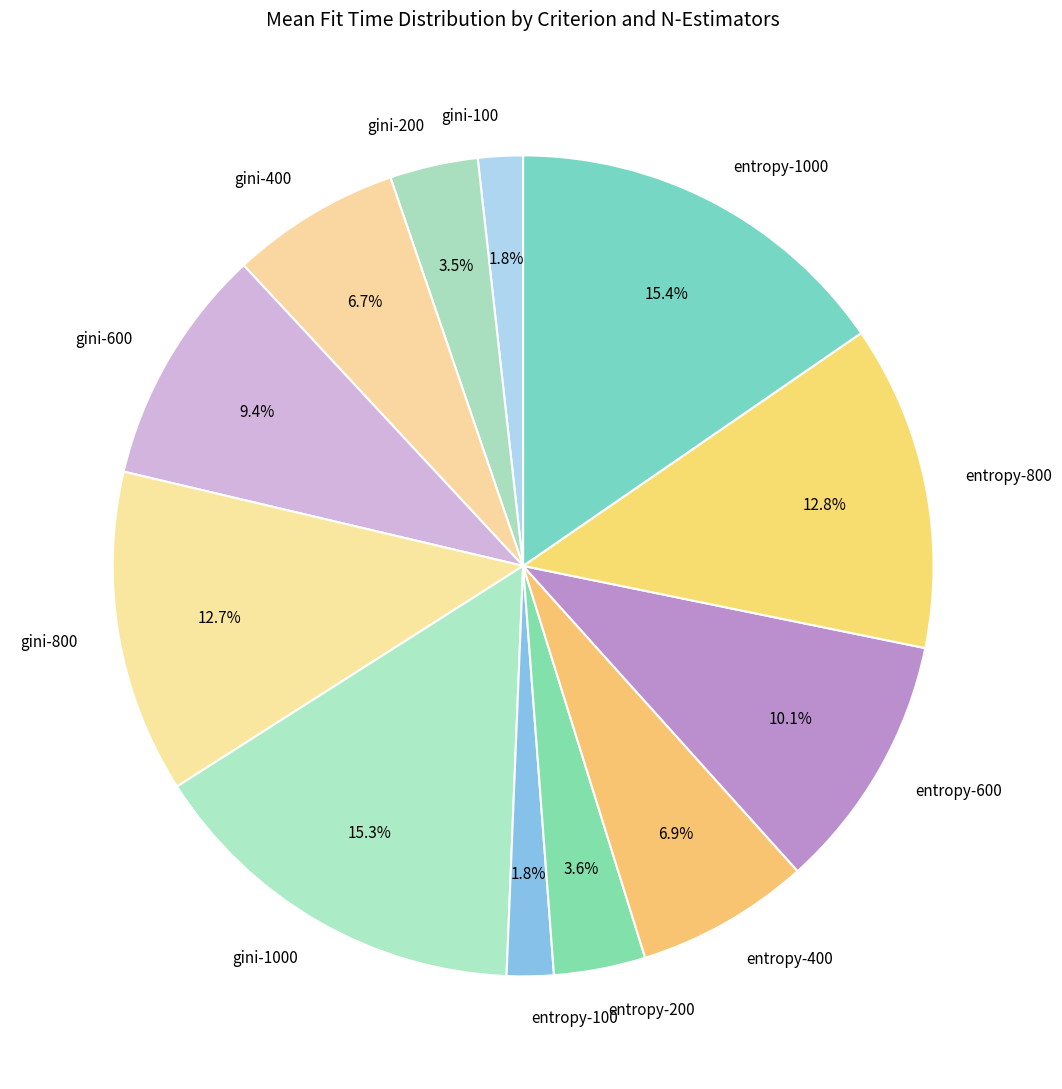

Which has a higher value, gini-600 or entropy-800?

entropy-800